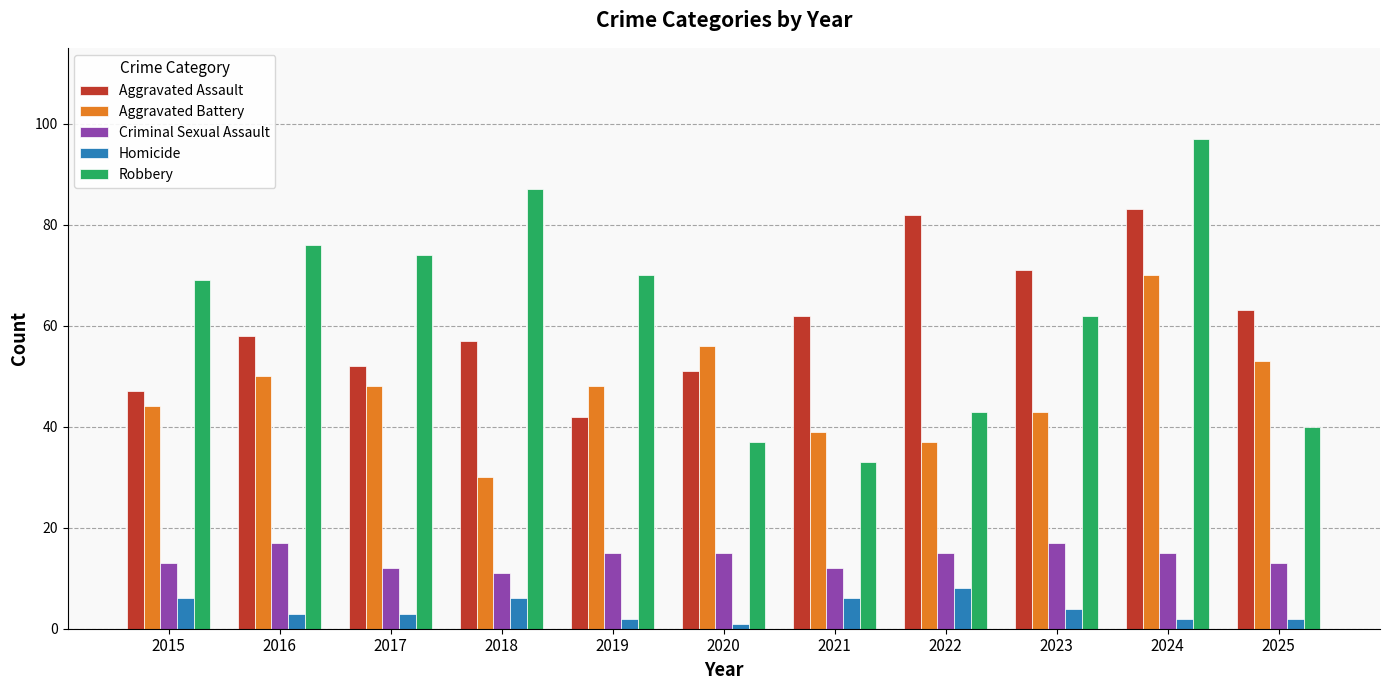

The Robbery series shows 133 at 2016. True or false?

False